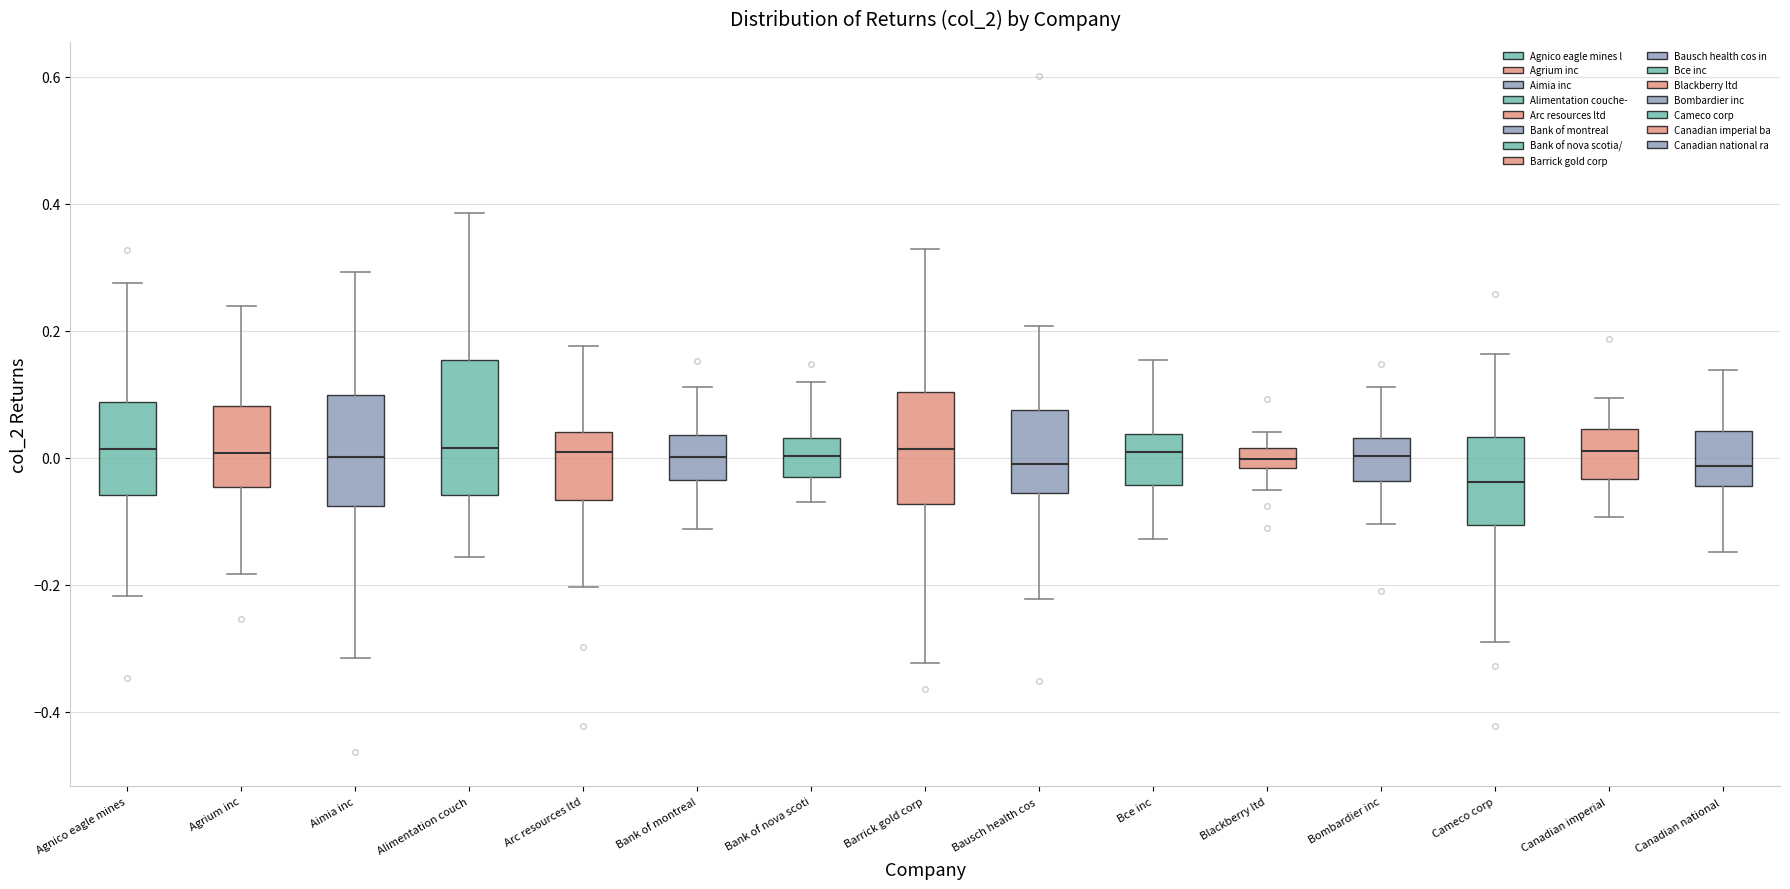

Which box has the lowest median line?

Cameco corp